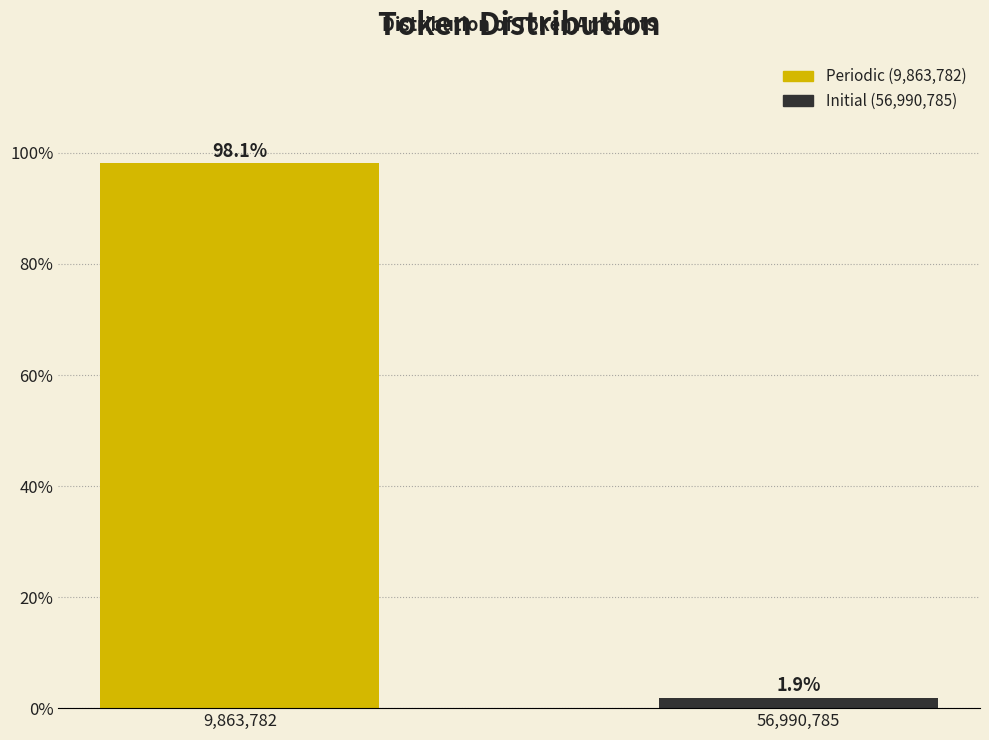

Reading left to right, extract all data points from this chart.

9,863,782=98.1	56,990,785=1.9